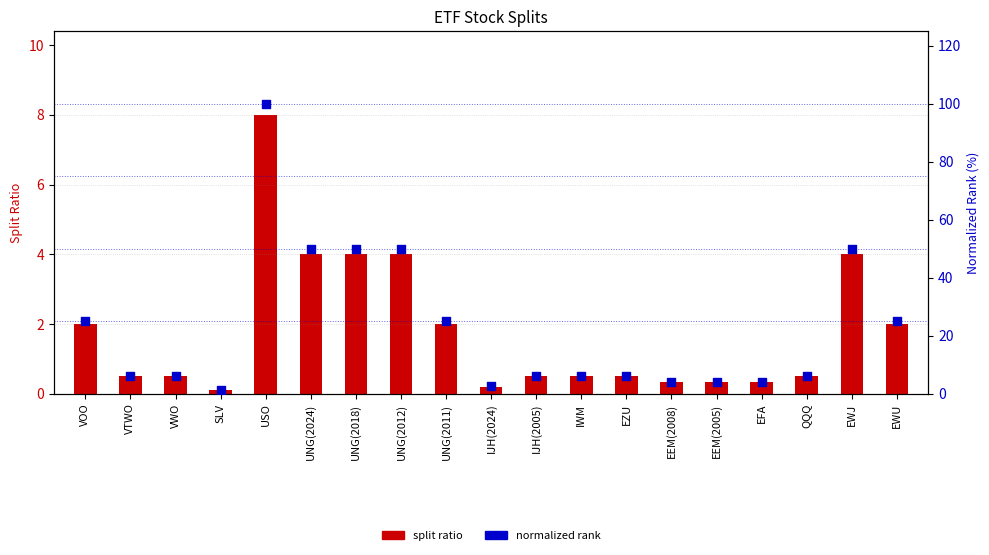

Which series contains the lowest Y value?

split ratio